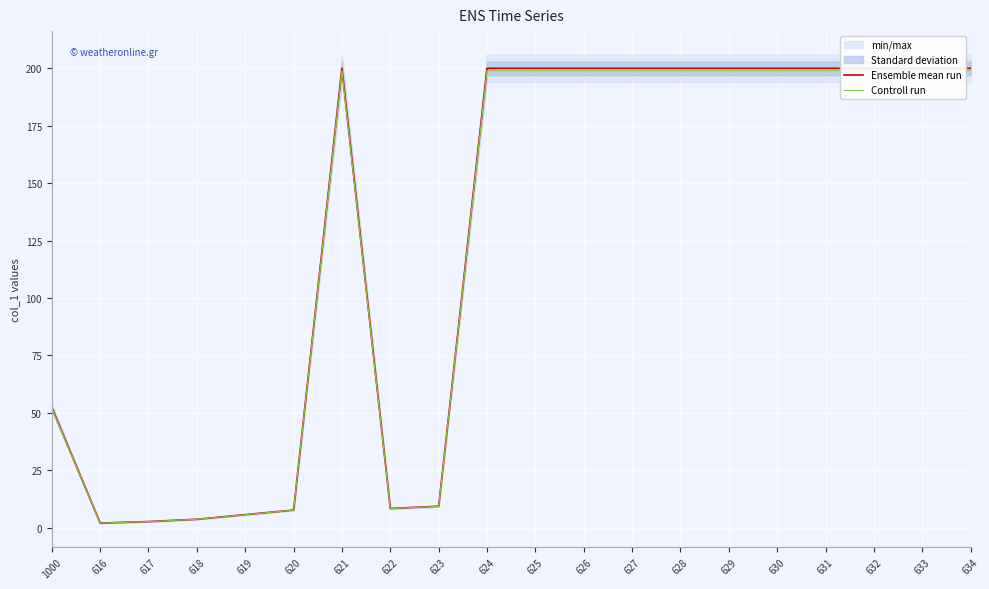

True or false: Ensemble mean run and Controll run cross at least once.

False